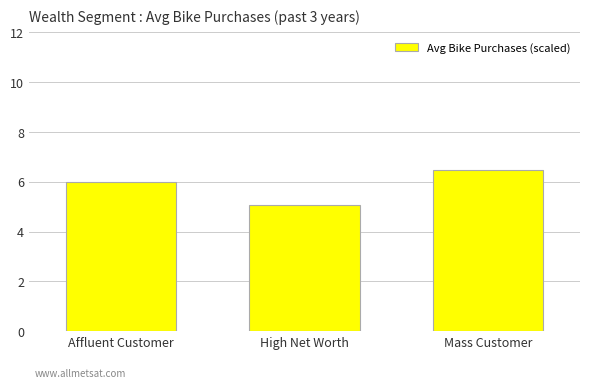

Reading left to right, list all the values displayed in this chart.

Affluent Customer=6.0	High Net Worth=5.1	Mass Customer=6.5